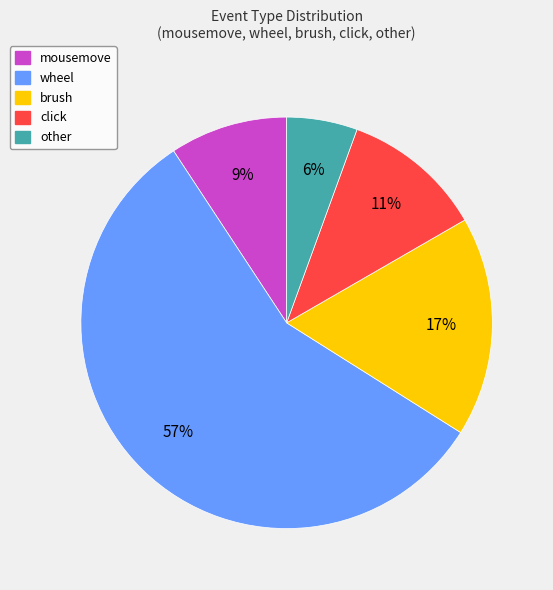

Do mousemove and wheel together represent more than half of the pie?

Yes